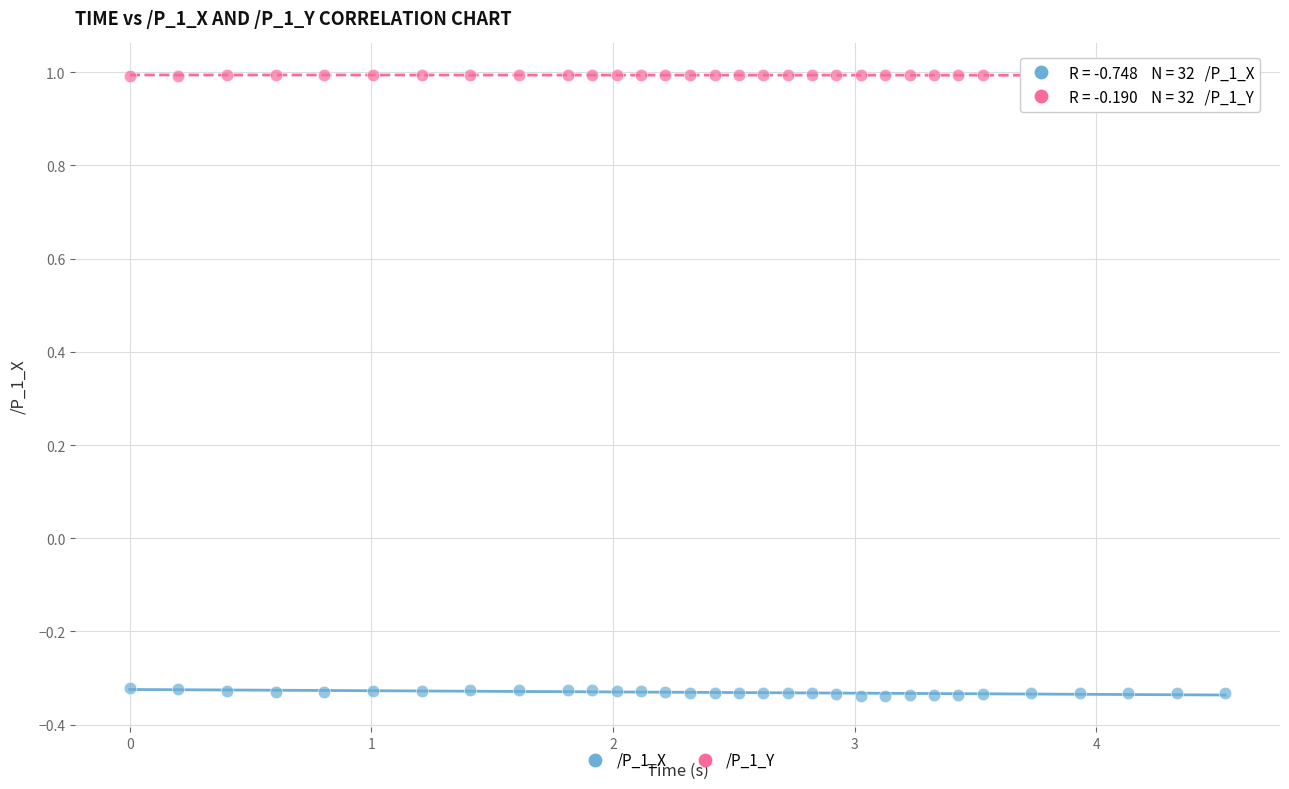

Across all data points, what is the range of X values (max minus min)?

4.5